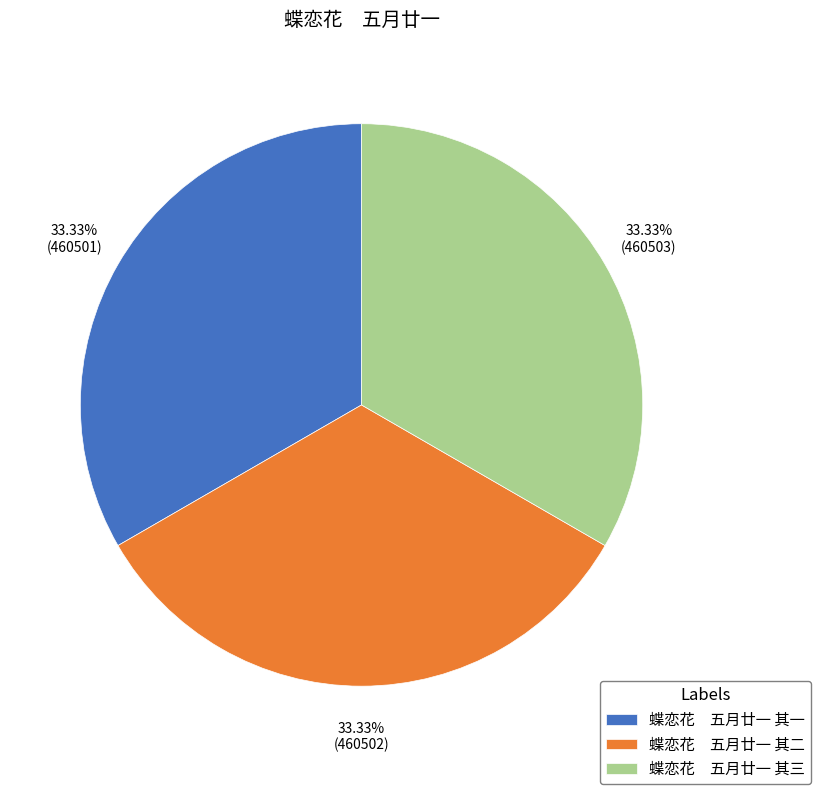

Does any single category account for the majority?

No